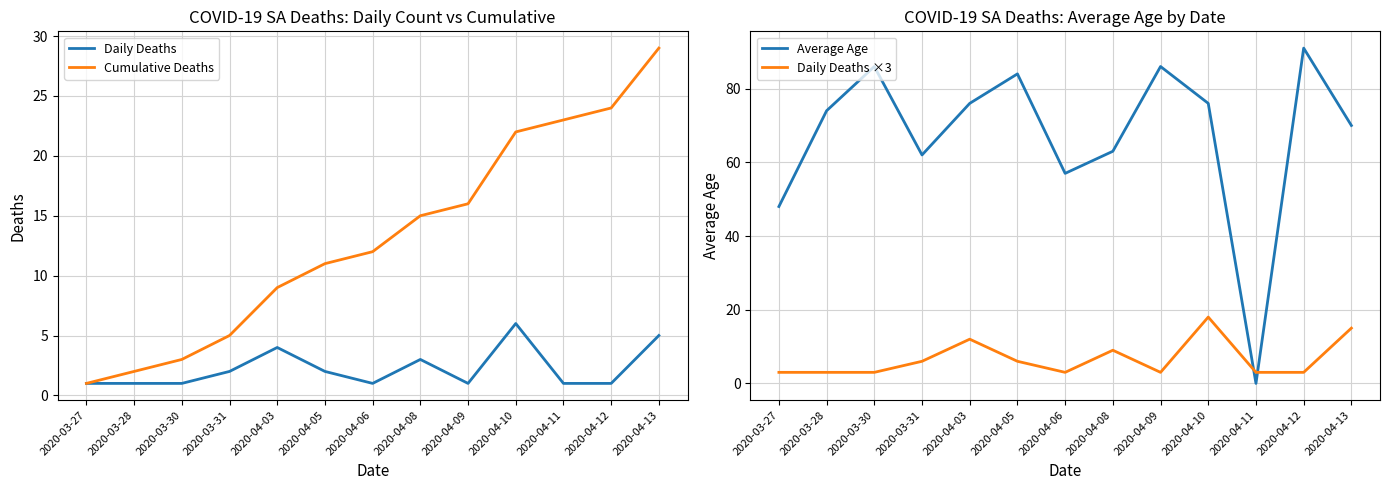

How many interior local valleys does the Daily Deaths ×3 series have?

2